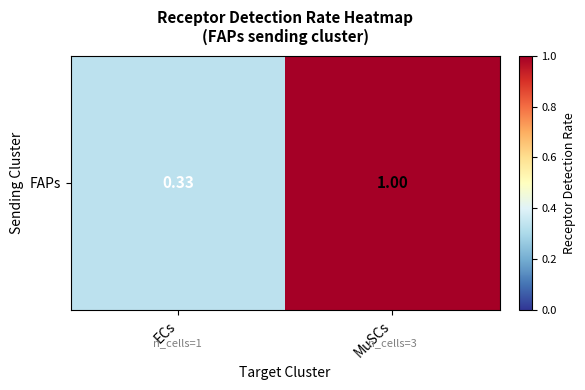

Is it true that the value at MuSCs is 0.2?

False